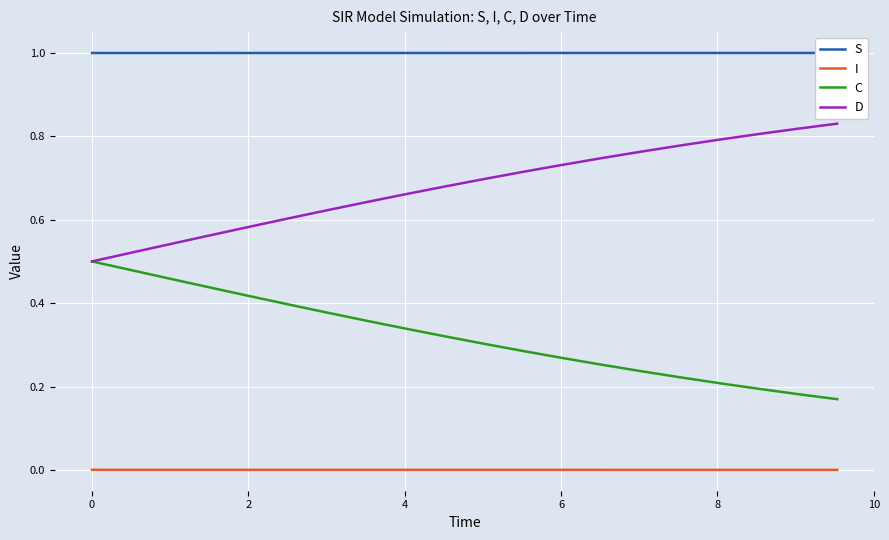

True or false: C and I cross at least once.

False